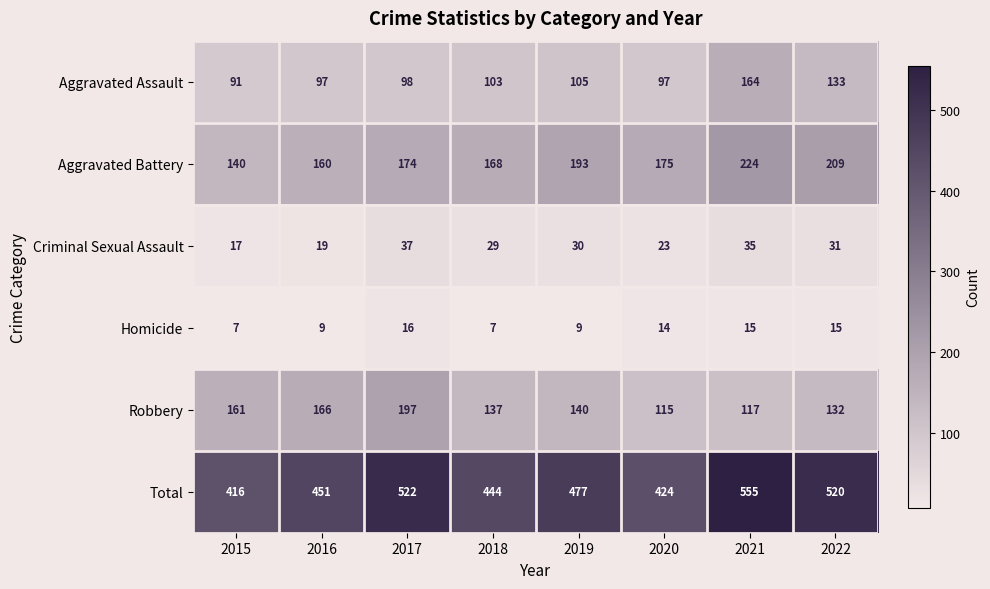

What is the maximum value shown in the chart?

555